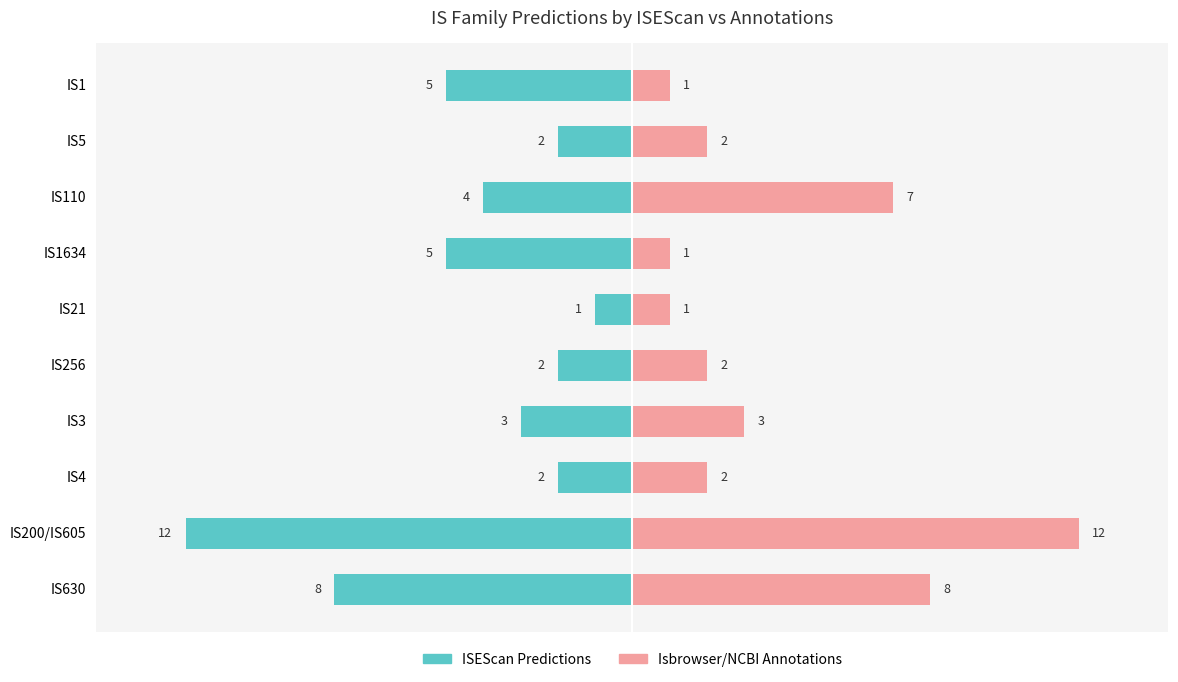

At IS630, list the series in order from largest to smallest.

Isbrowser/NCBI Annotations, ISEScan Predictions